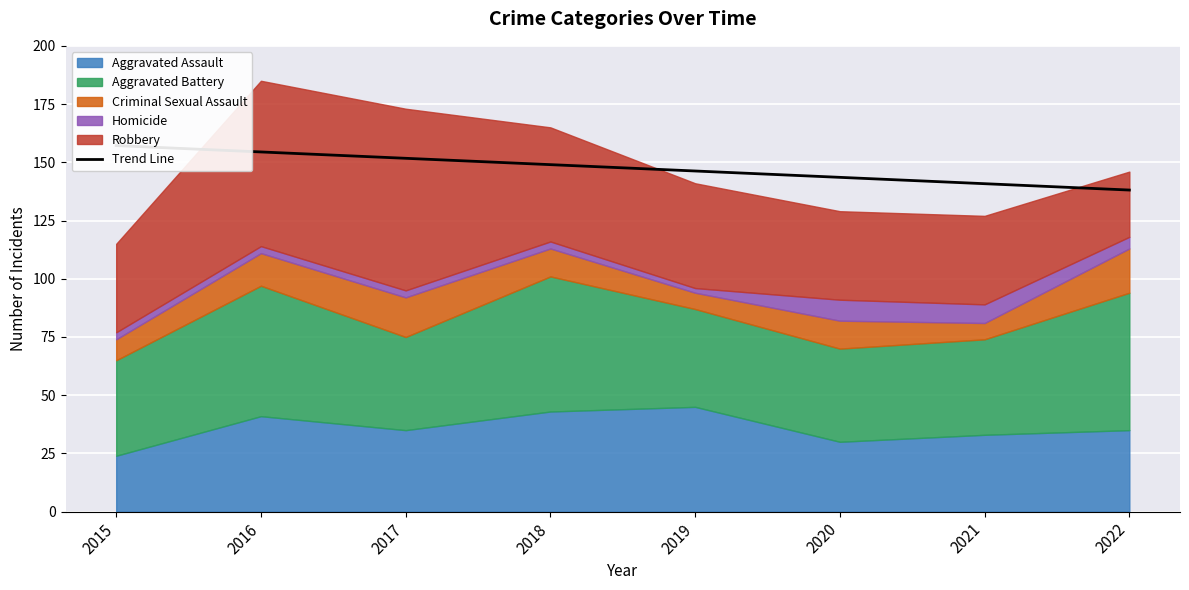

How many values exceed 148?

4